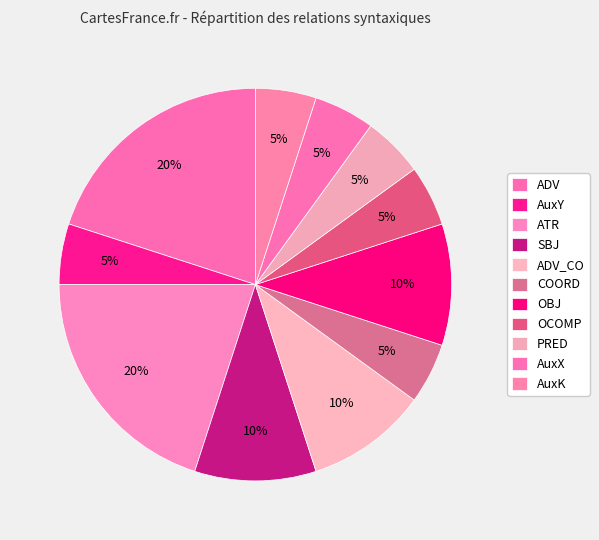

What percentage is the AuxY slice, to the nearest percent?

5%